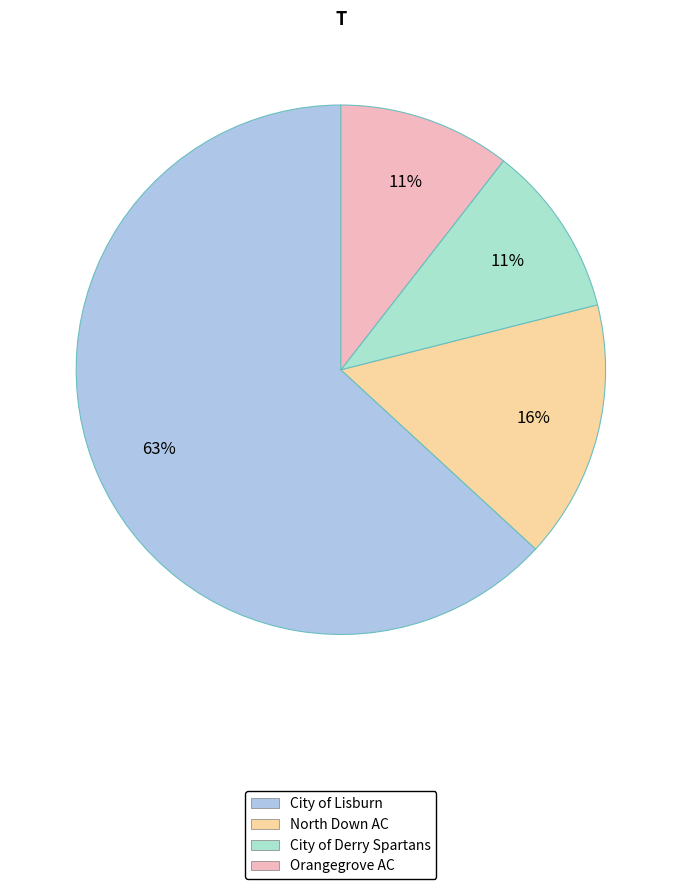

To the nearest percent, what is the average slice percentage?

25%